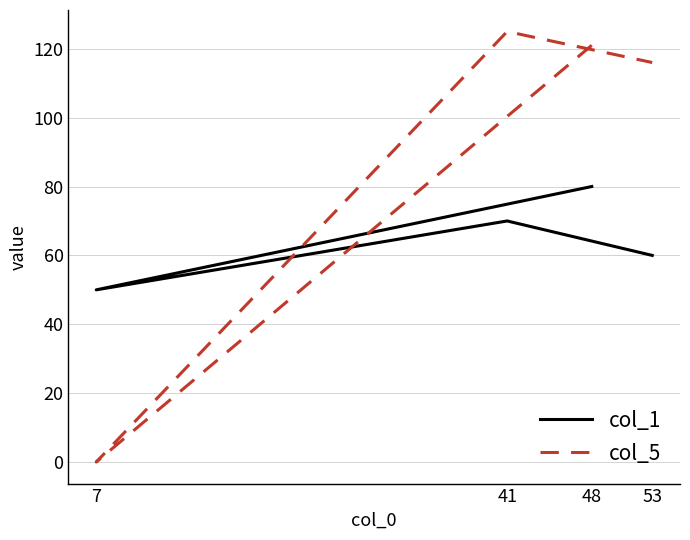

Is this an area chart (filled region under the line)?

No